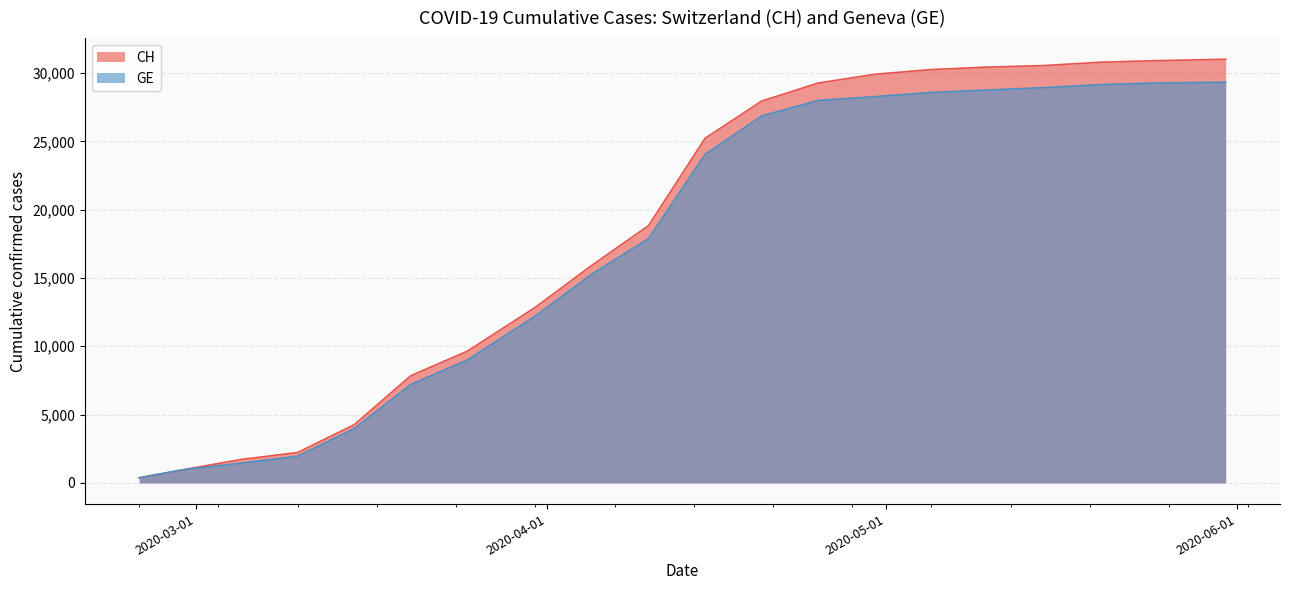

True or false: GE and CH cross at least once.

False